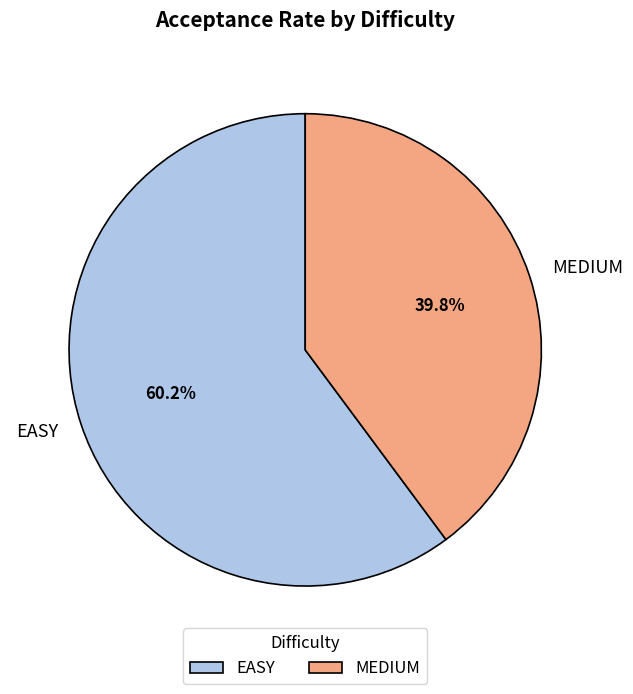

Is there any slice that represents more than half of the pie?

Yes